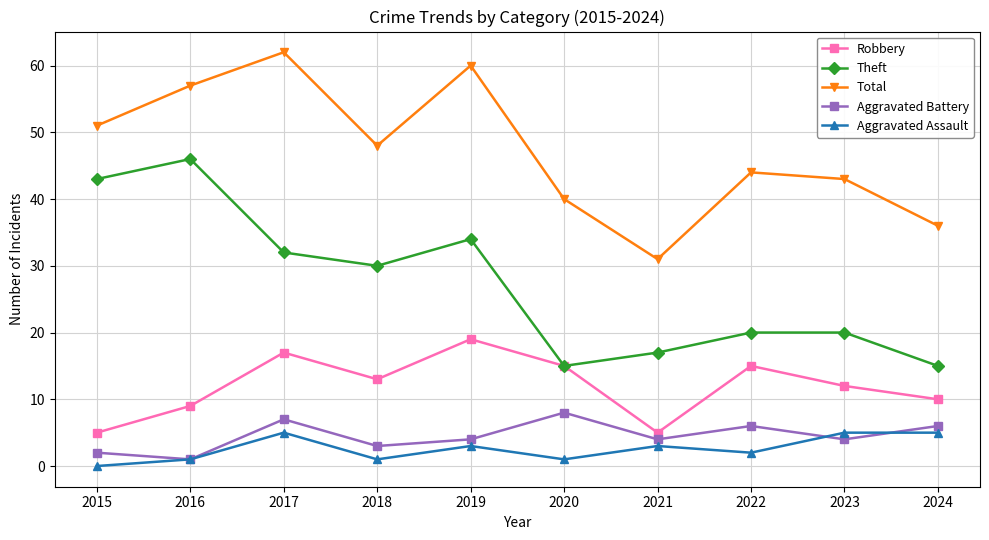

Reading left to right, extract all data points from this chart.

Robbery: 5	9	17	13	19	15	5	15	12	10
Theft: 43	46	32	30	34	15	17	20	20	15
Total: 51	57	62	48	60	40	31	44	43	36
Aggravated Battery: 2	1	7	3	4	8	4	6	4	6
Aggravated Assault: 0	1	5	1	3	1	3	2	5	5